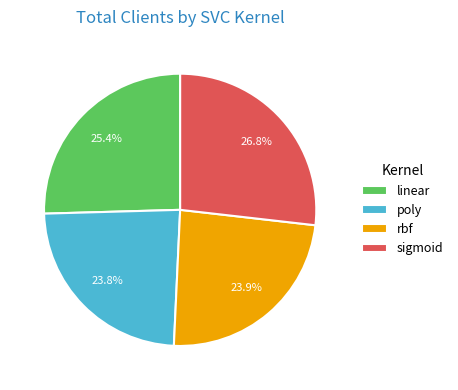

The sigmoid slice represents 27% of the pie. True or false?

True